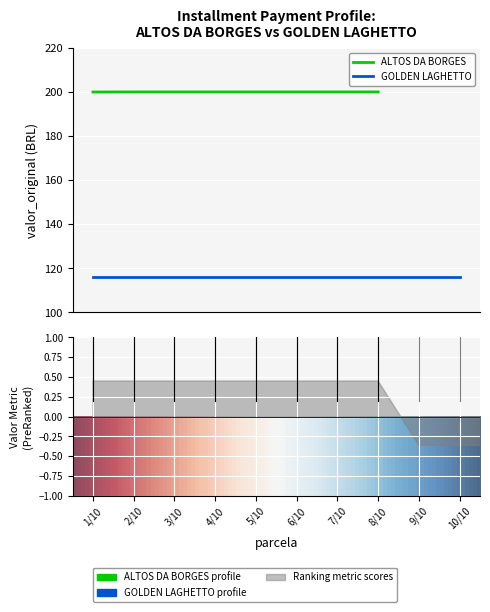

Which has a higher value, 5/10 or 3/10?

5/10